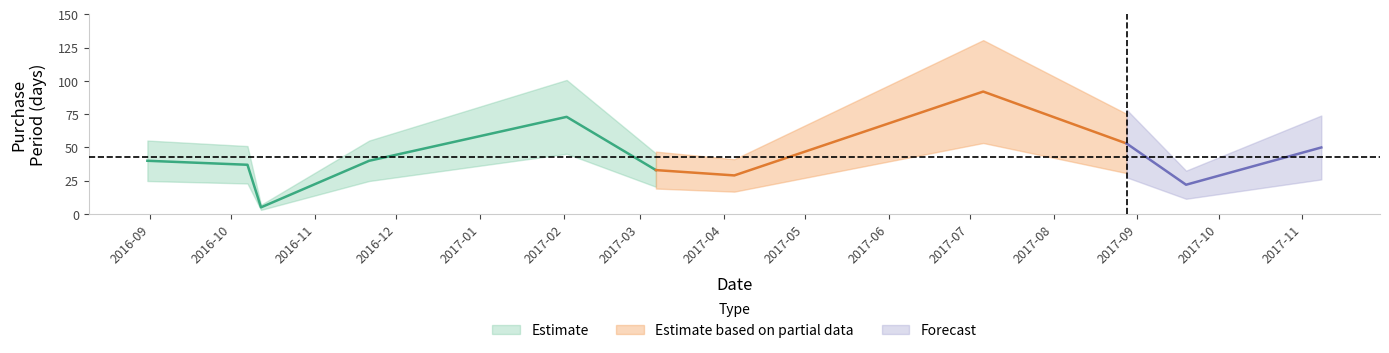

How many interior local valleys (lower than both neighbors) does the data have?

3